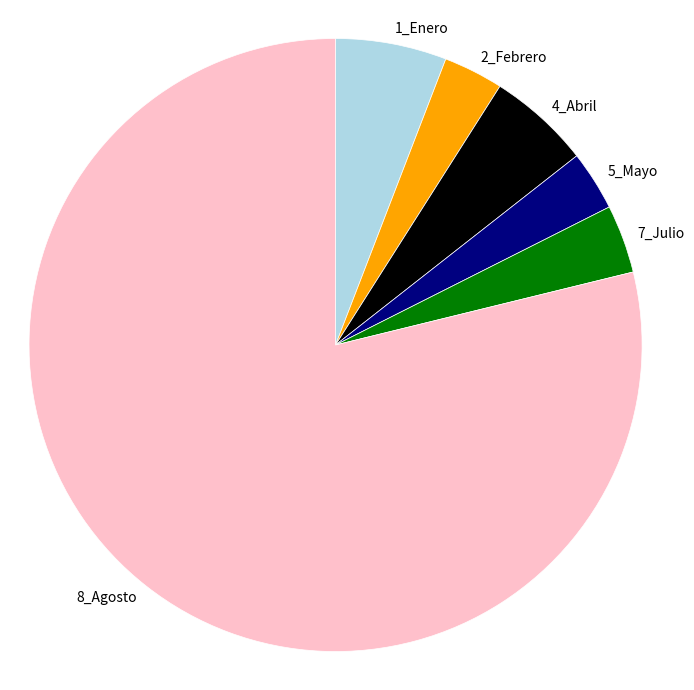

True or false: 8_Agosto accounts for 79% of the total.

True